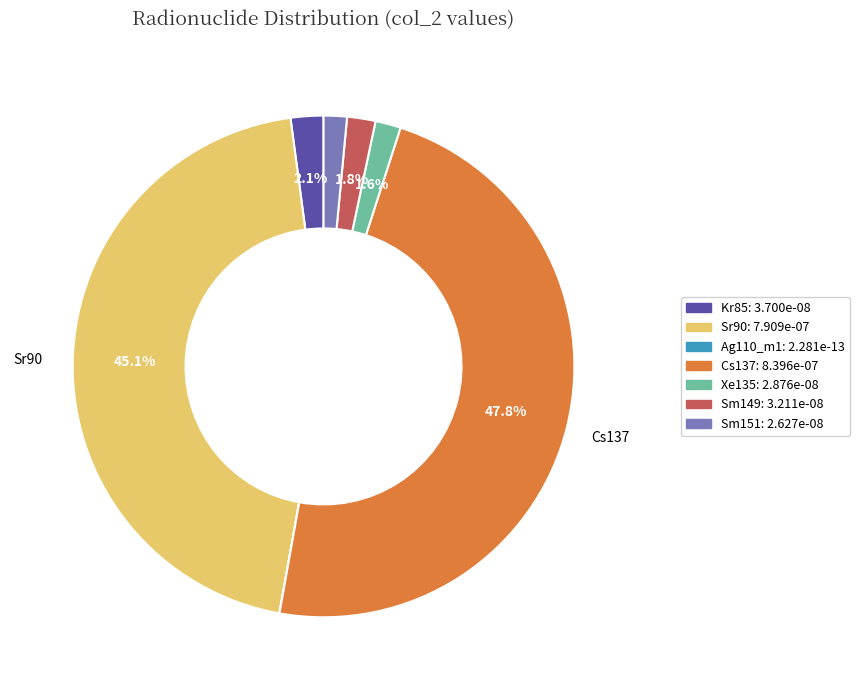

Is there any slice that represents more than half of the pie?

No